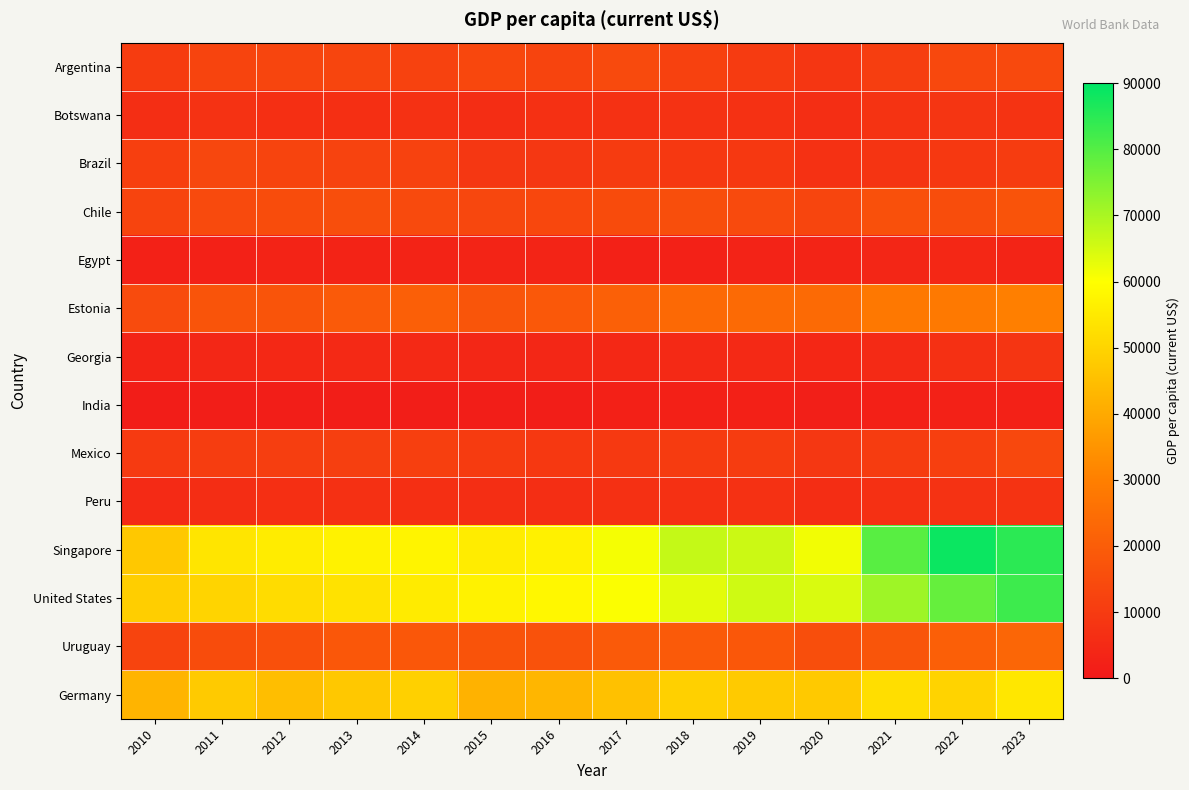

At which category is the sum across all series the highest?

2023